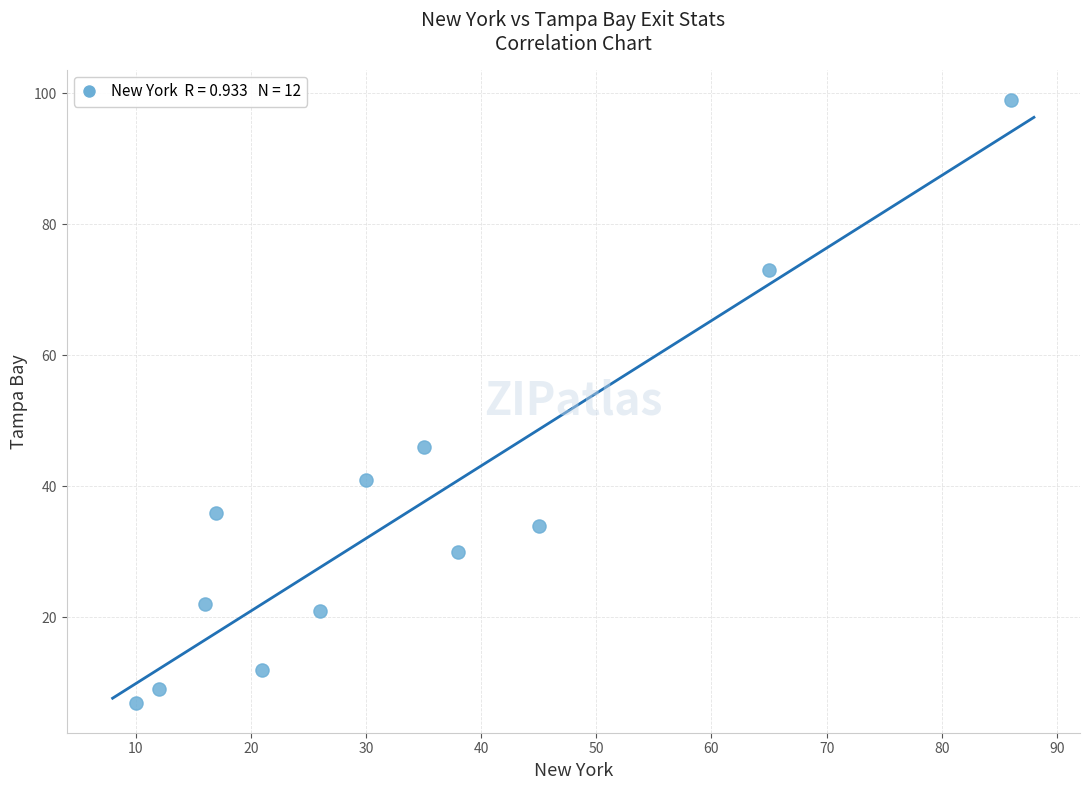

What Y value in the scatter plot is closest to 53?

46